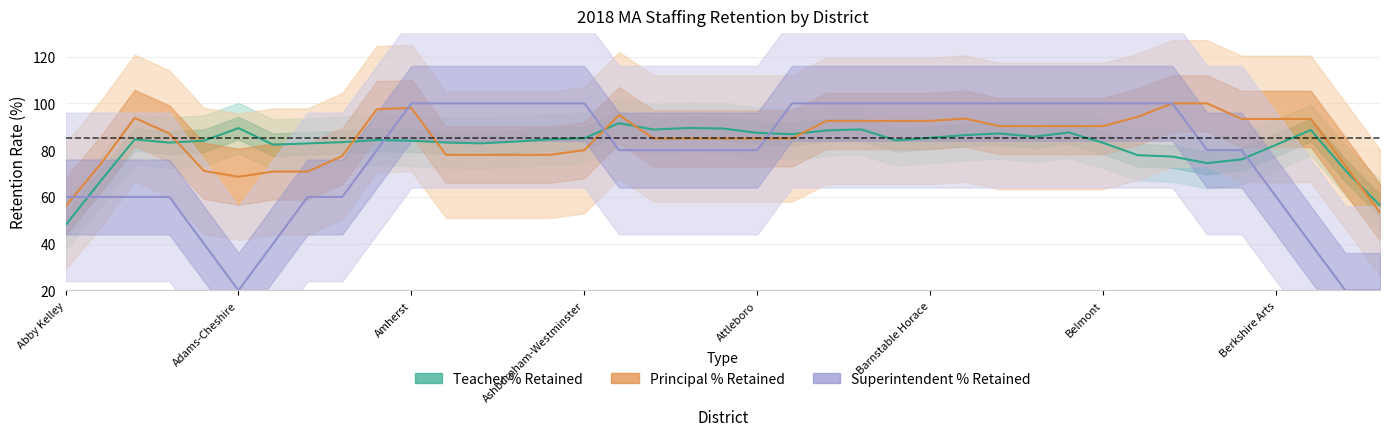

What is the difference between the highest and lowest values at Arlington?

8.7